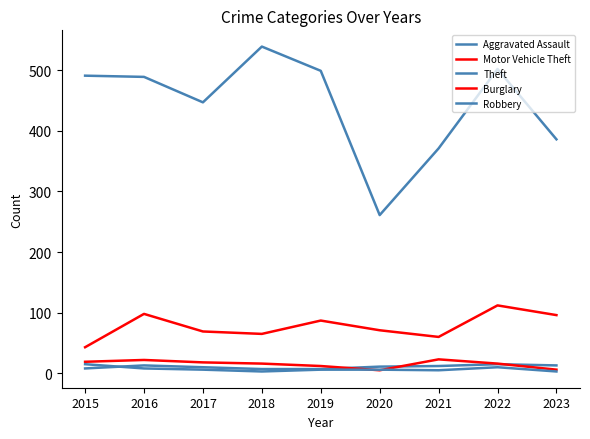

How many lines are shown in the chart?

5